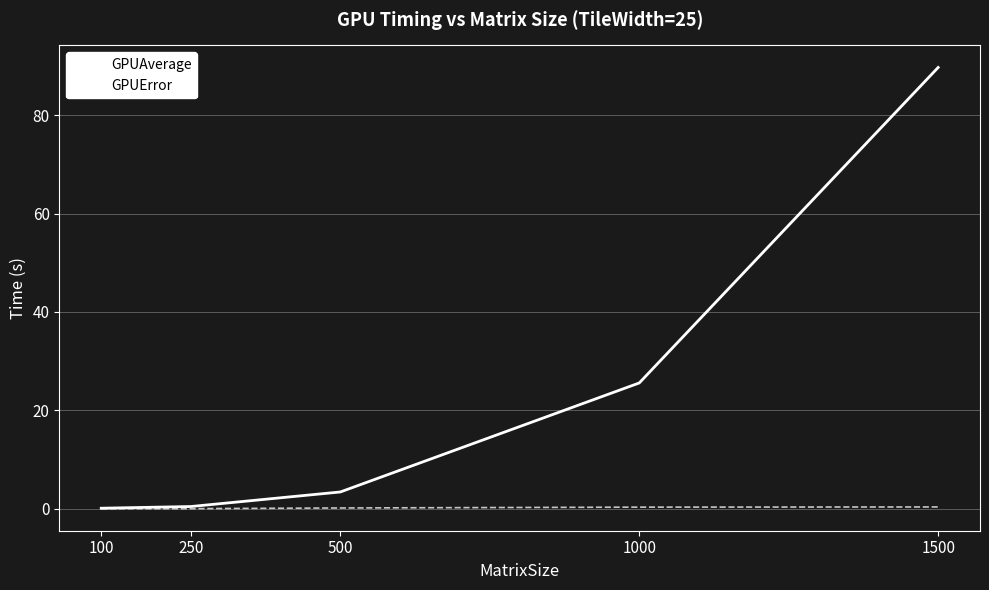

What is the difference between the maximum and second lowest values in the GPUError series?

0.3